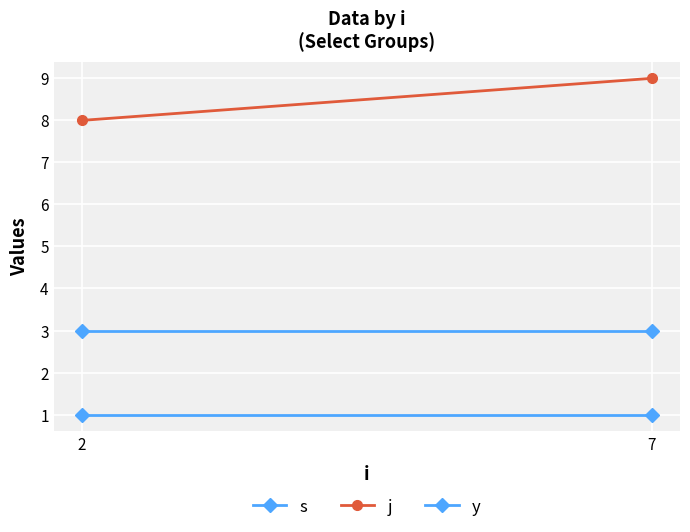

Is this an area chart (filled region under the line)?

No